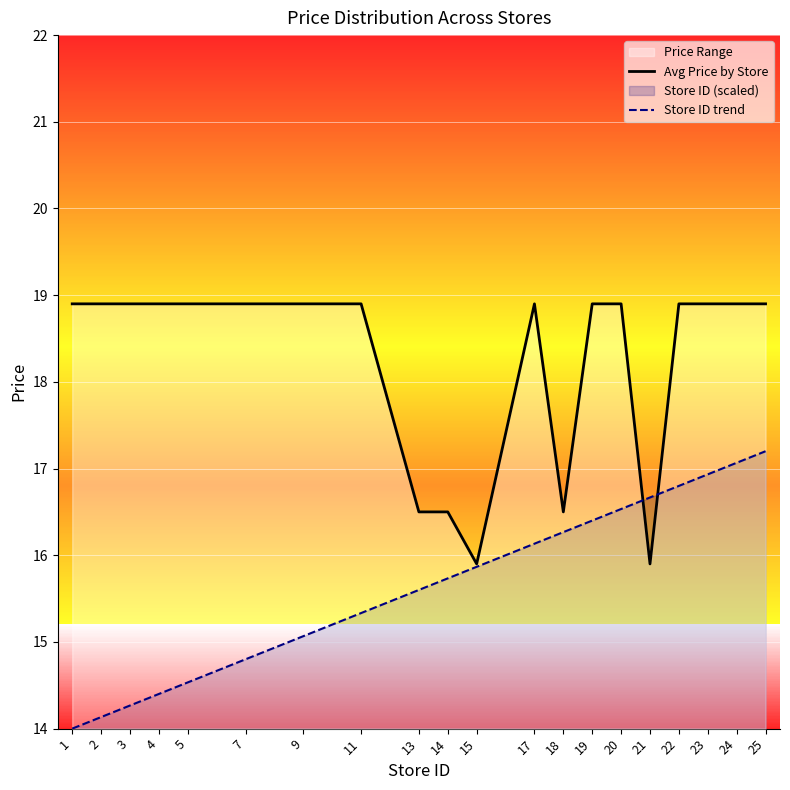

At 14, list the series in order from smallest to largest.

Store ID trend, Avg Price by Store